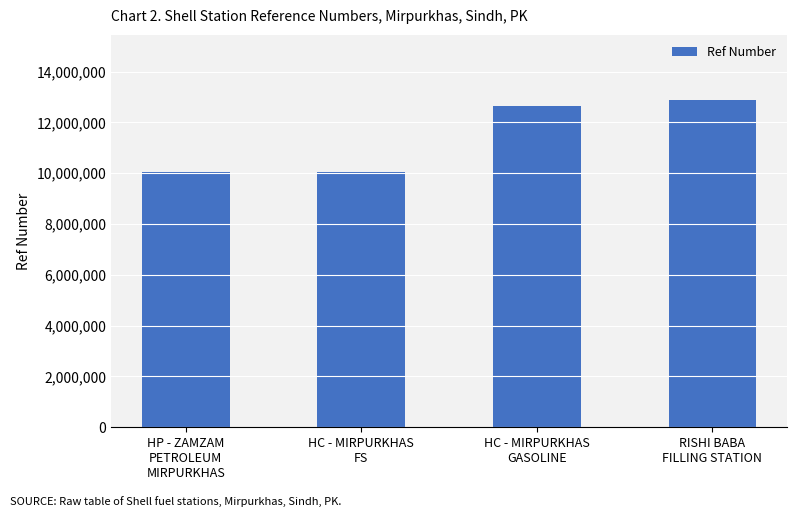

What is the label of the 4th bar from the right?

HP - ZAMZAM
PETROLEUM
MIRPURKHAS